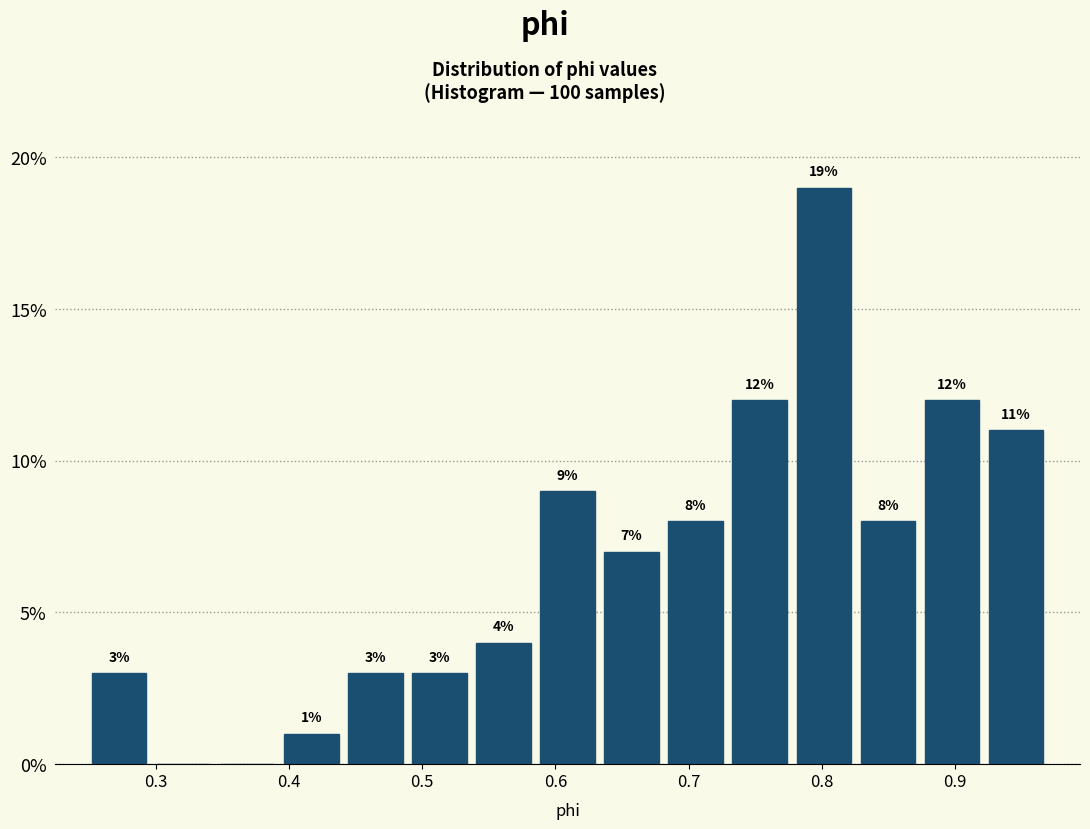

Which range on the x-axis has the tallest bar?

0.78 to 0.83